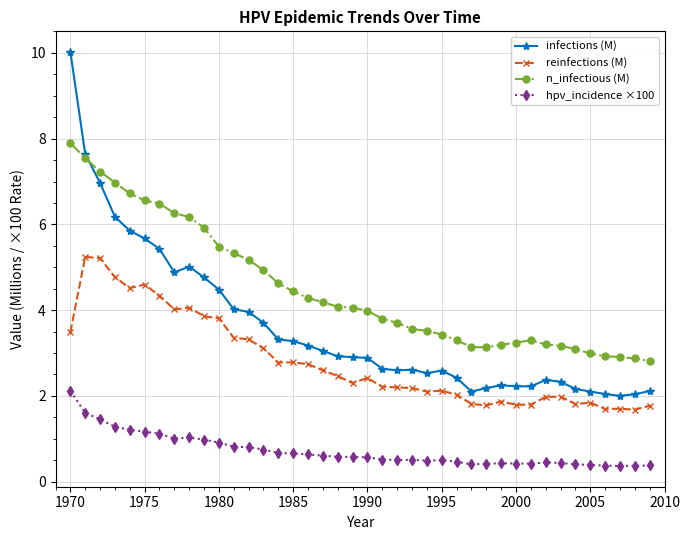

Which series has the largest range (max minus min)?

infections (M)